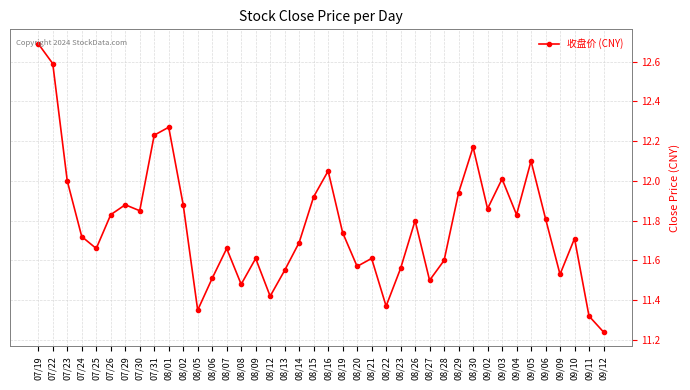

What is the ratio of the value at 09/02 to the value at 08/02?

1.0